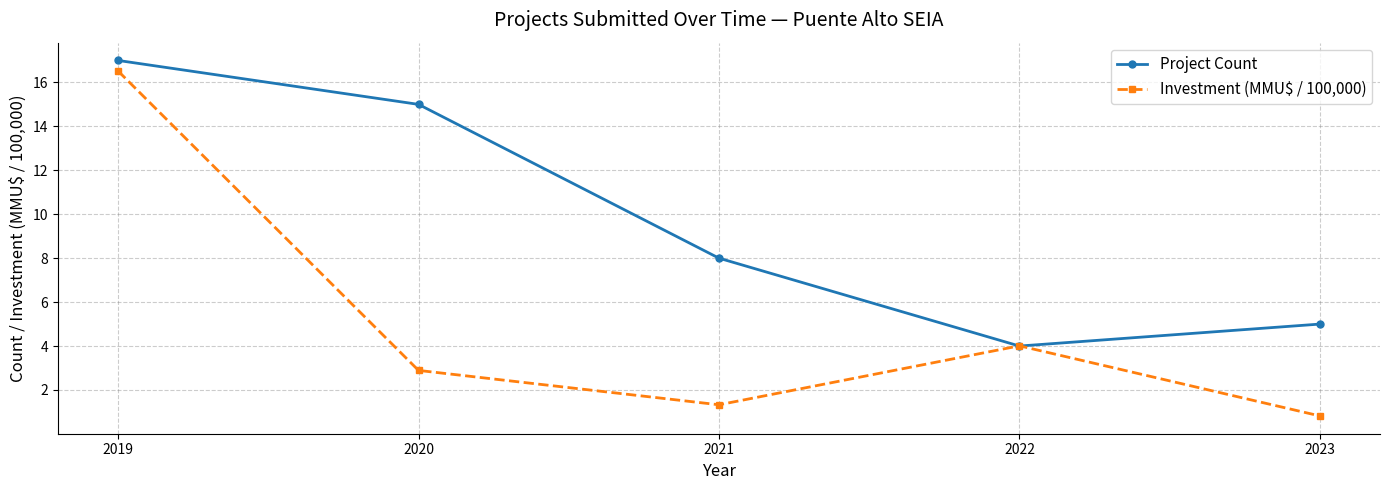

Which series changed the most between 2019 and 2022?

Project Count